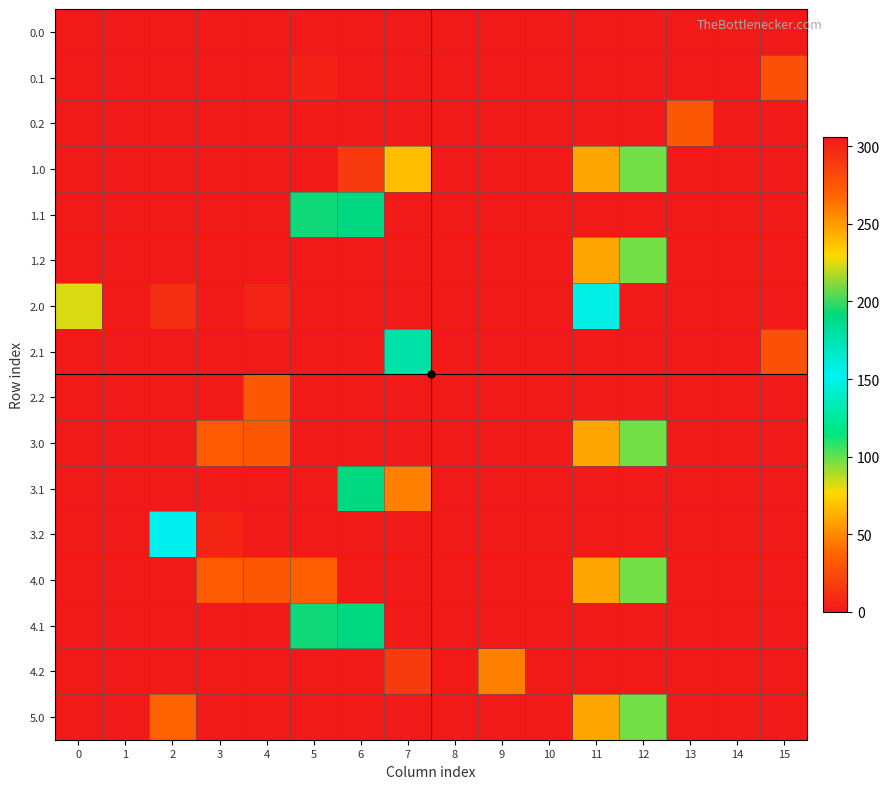

What is the spread (max minus min) of values at 6?

306.0